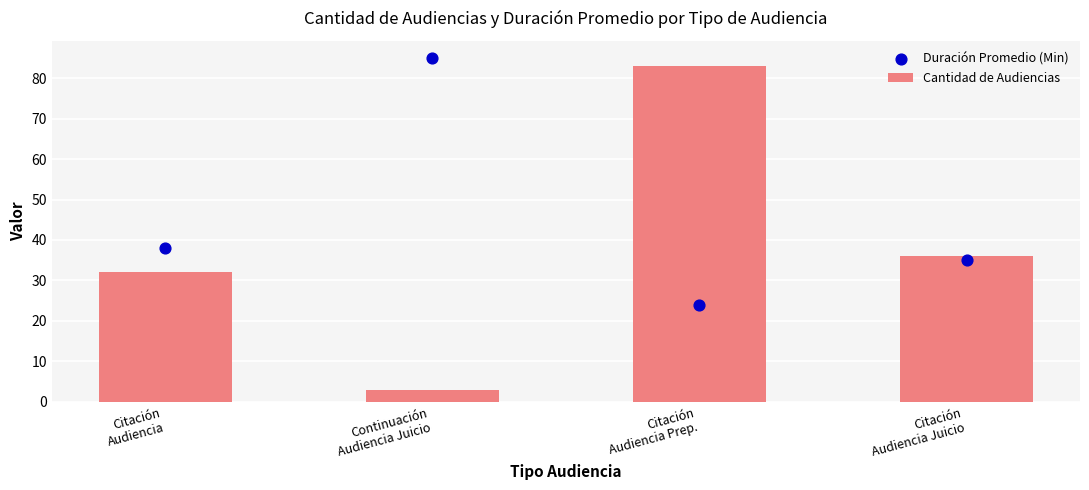

Which series has the largest total across all categories?

Duración Promedio (Min)